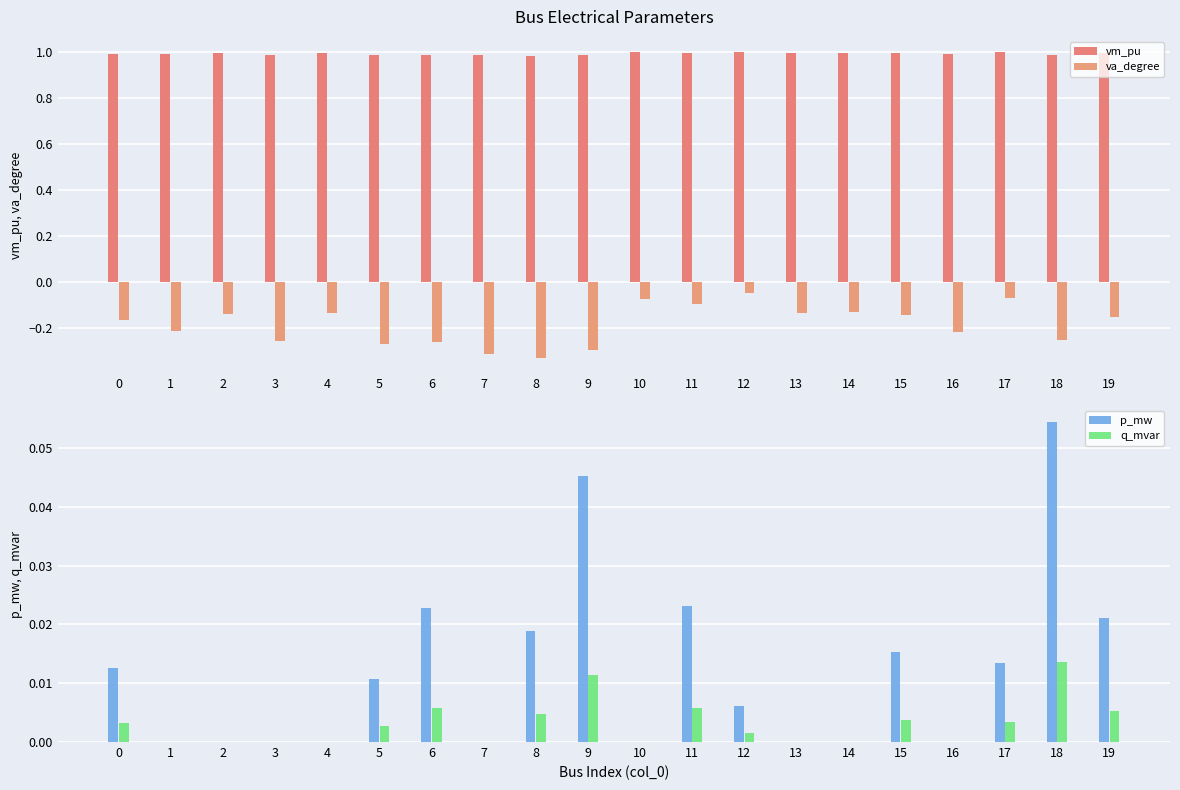

What is the total value across all series at 14?

0.9